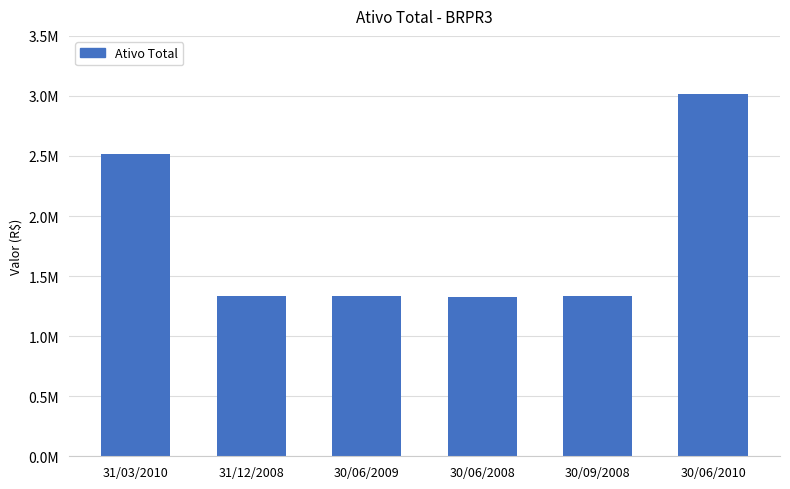

Rank the categories by value from highest to lowest.

30/06/2010, 31/03/2010, 30/09/2008, 31/12/2008, 30/06/2009, 30/06/2008